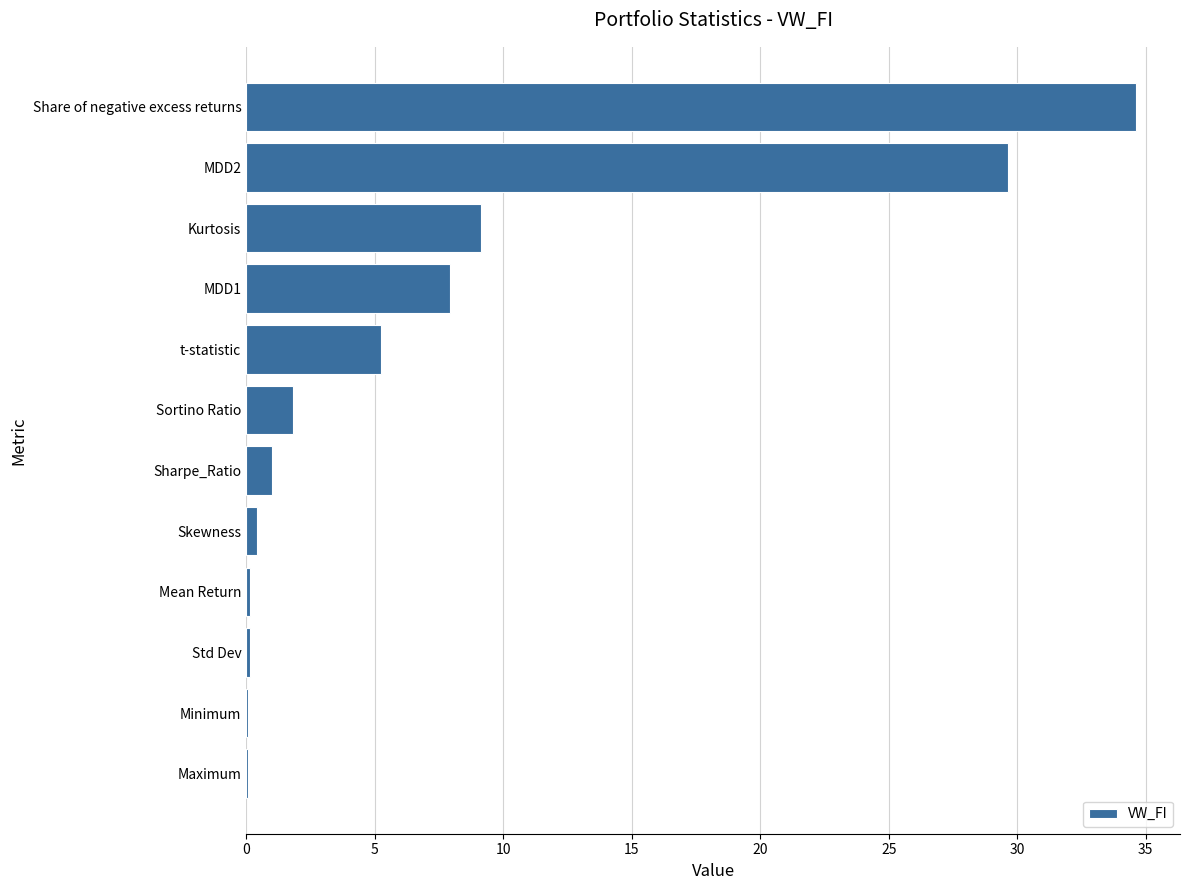

Approximately how many times larger is the value at t-statistic compared to Sortino Ratio?

2.9